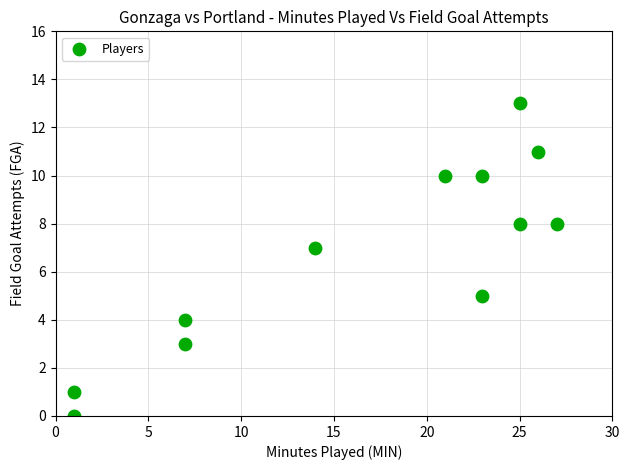

What is the average Y value?

7